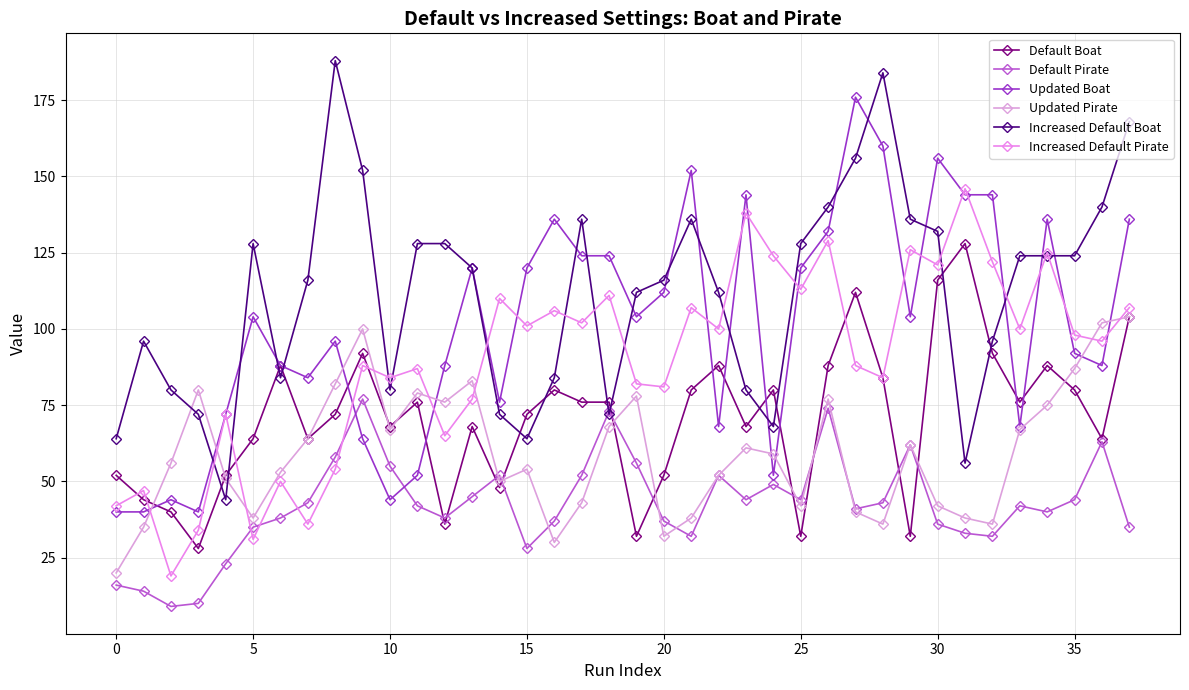

How many interior local peaks does the Increased Default Pirate series have?

14